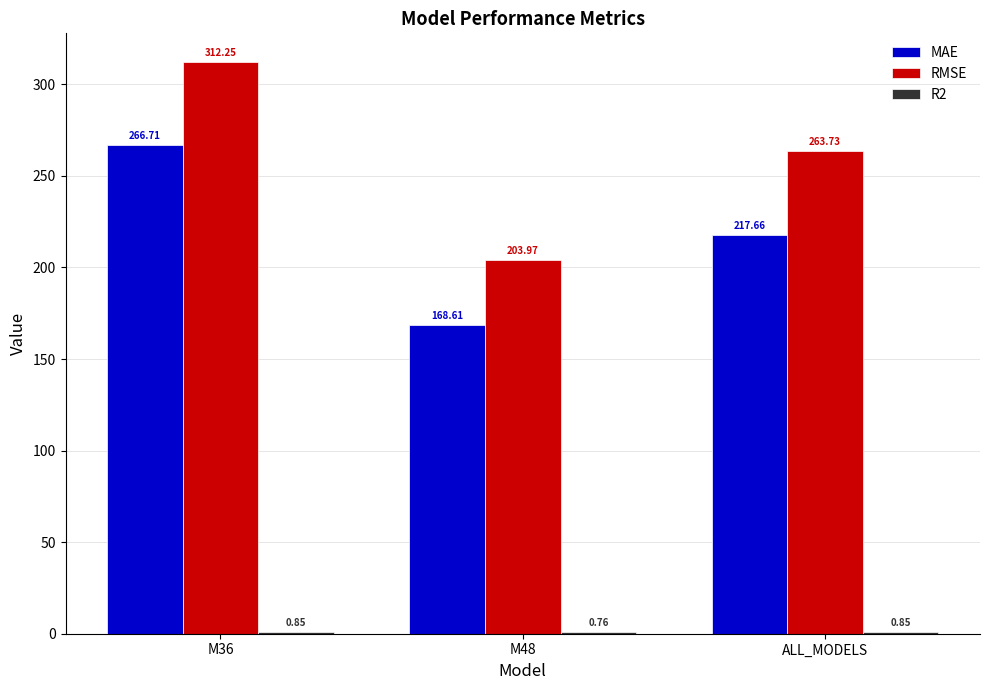

What is the sum of all RMSE values?

780.0